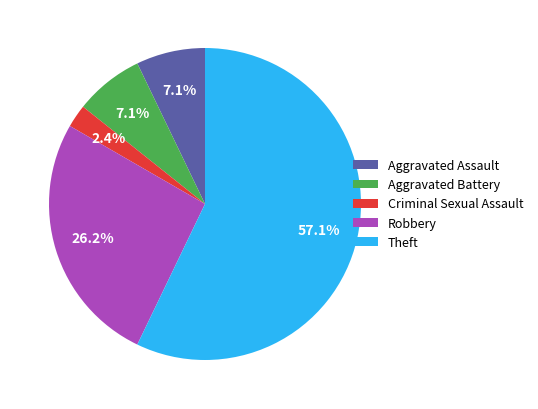

The Theft slice represents 57% of the pie. True or false?

True